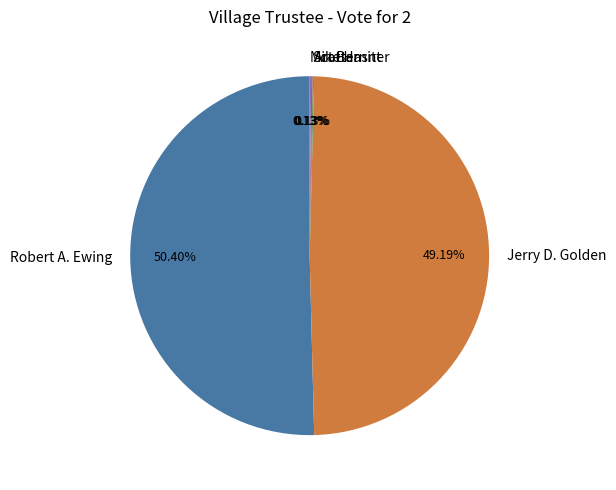

Which has a higher value, Jerry D. Golden or Robert A. Ewing?

Robert A. Ewing